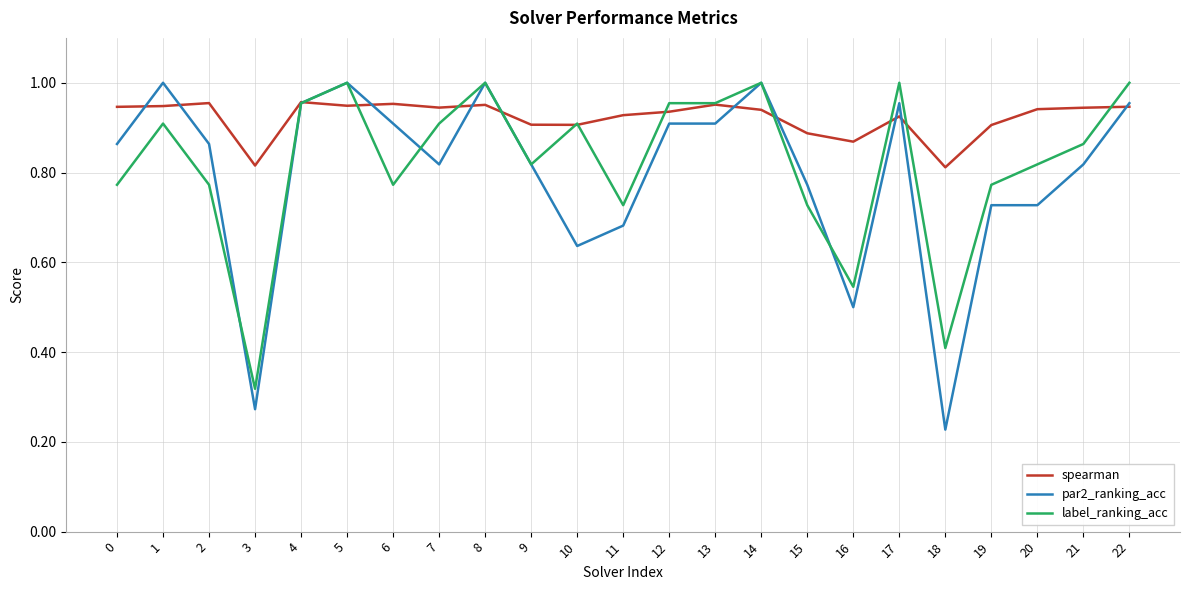

Between 10 and 16, which series saw the biggest shift?

label_ranking_acc